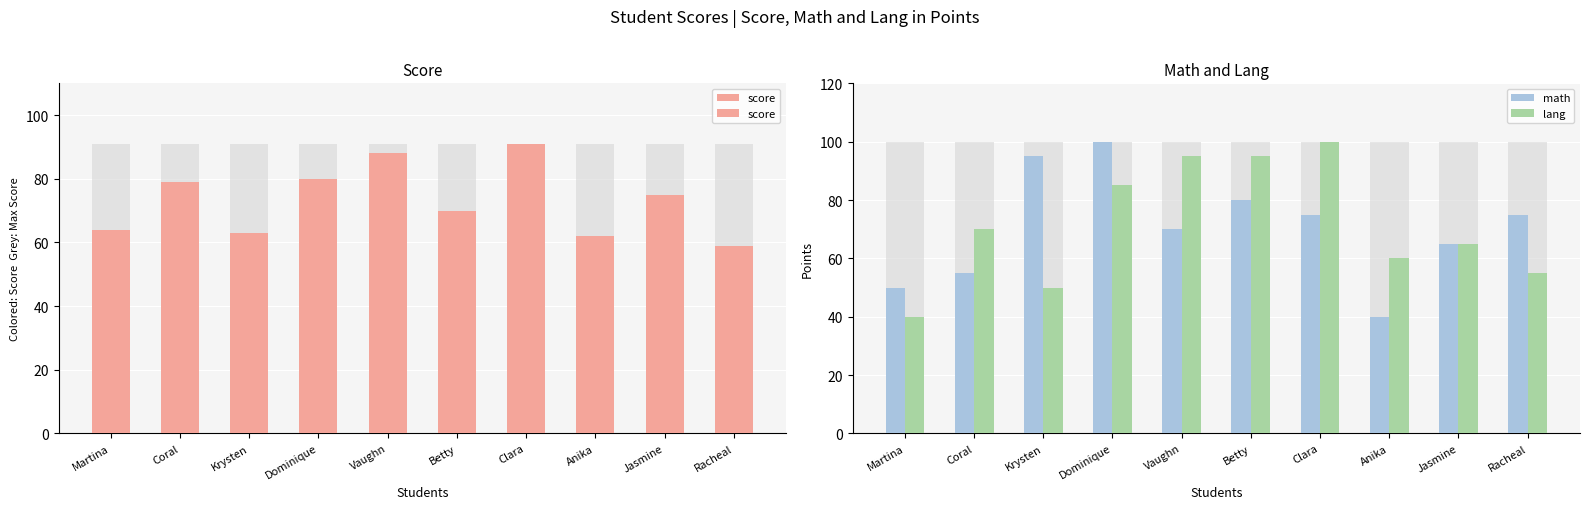

How many distinct data groups are displayed?

3